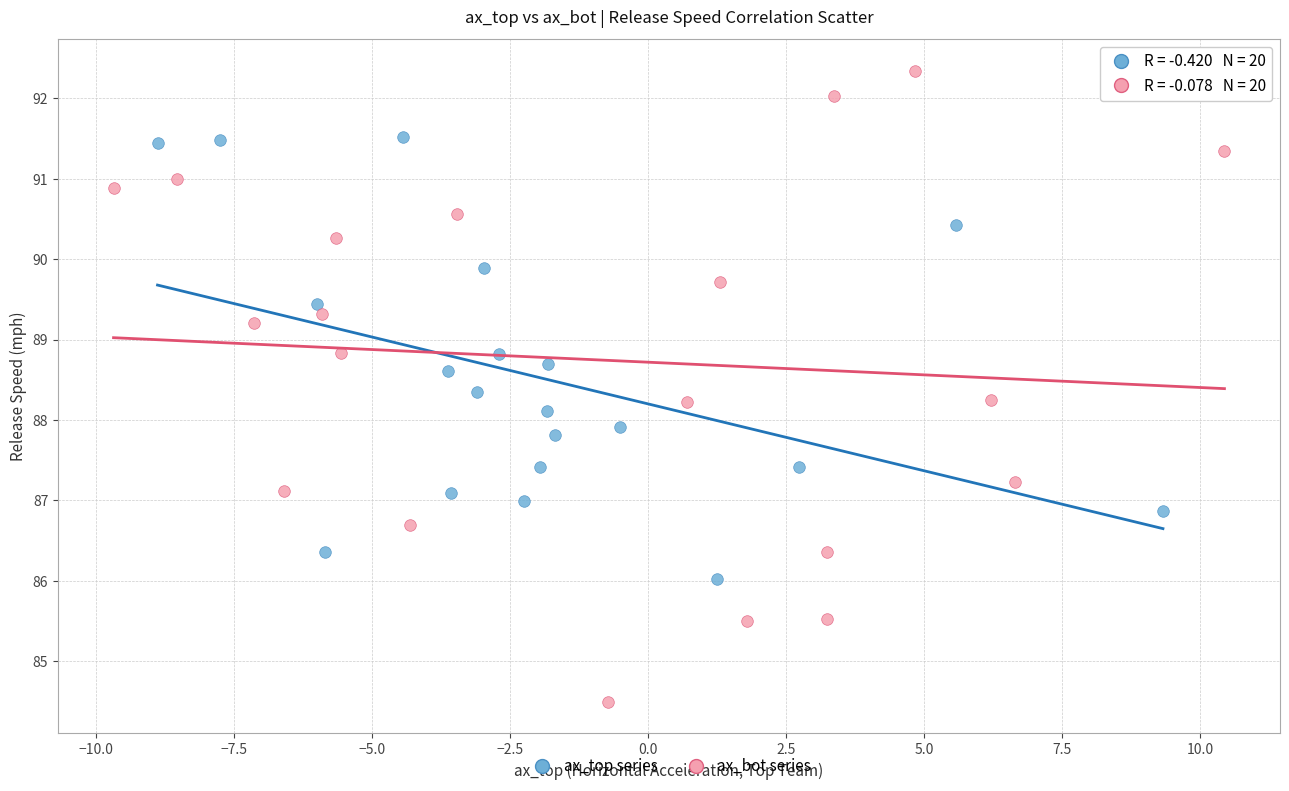

Which series reaches the maximum Y coordinate?

ax_bot series